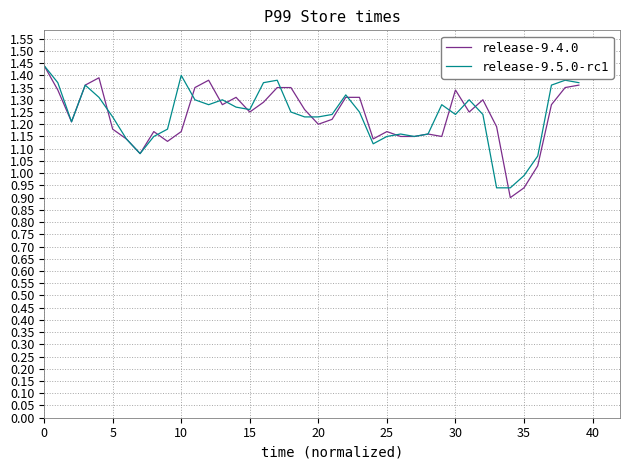

How many lines are shown in the chart?

2